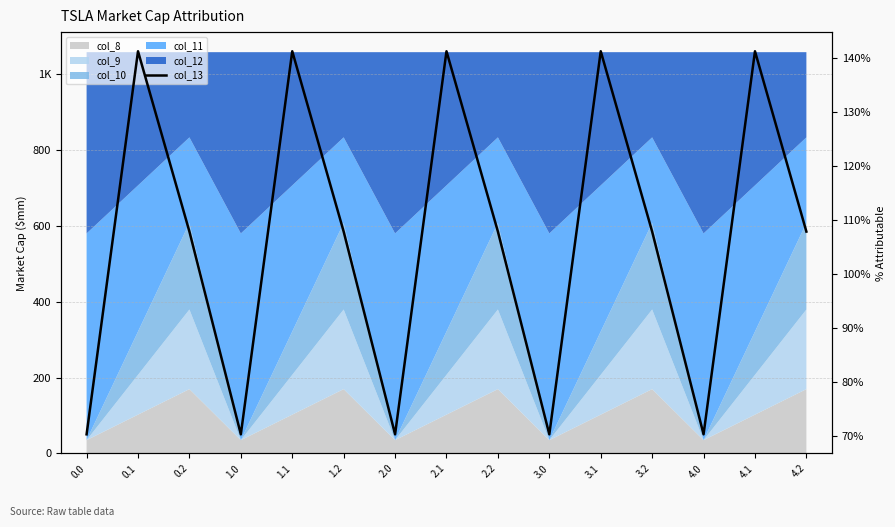

Approximately how many times larger is the value at 4.1 compared to 1.2?

1.3